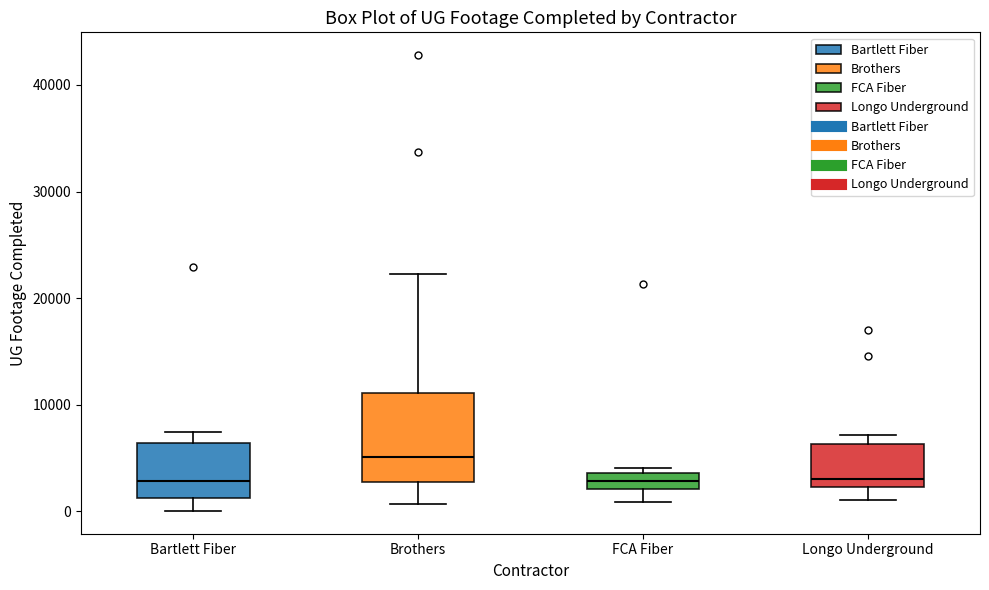

Which box has the highest median line?

Brothers